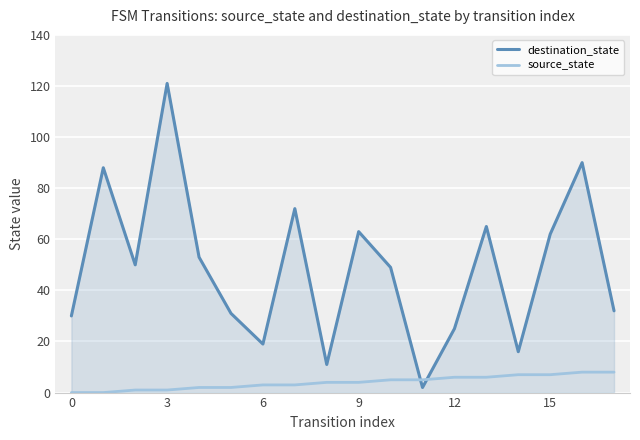

What is the difference between the maximum and minimum values in the destination_state series?

119